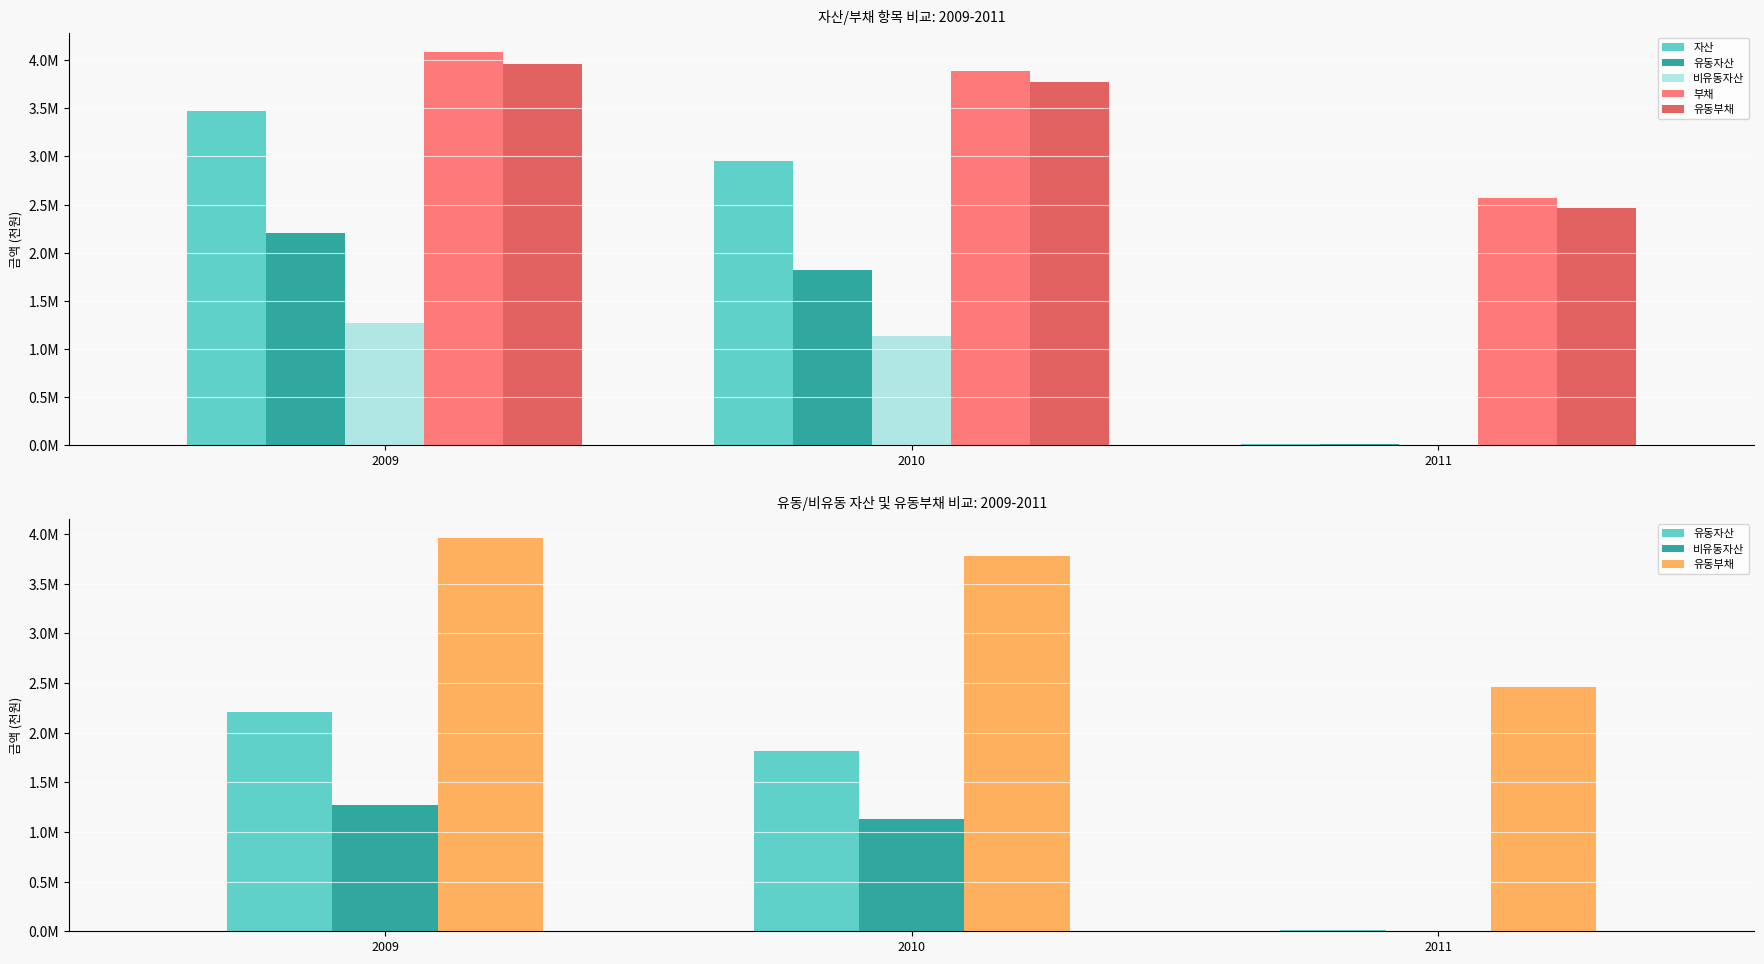

Where does the 자산 series first go above 2954574?

2009